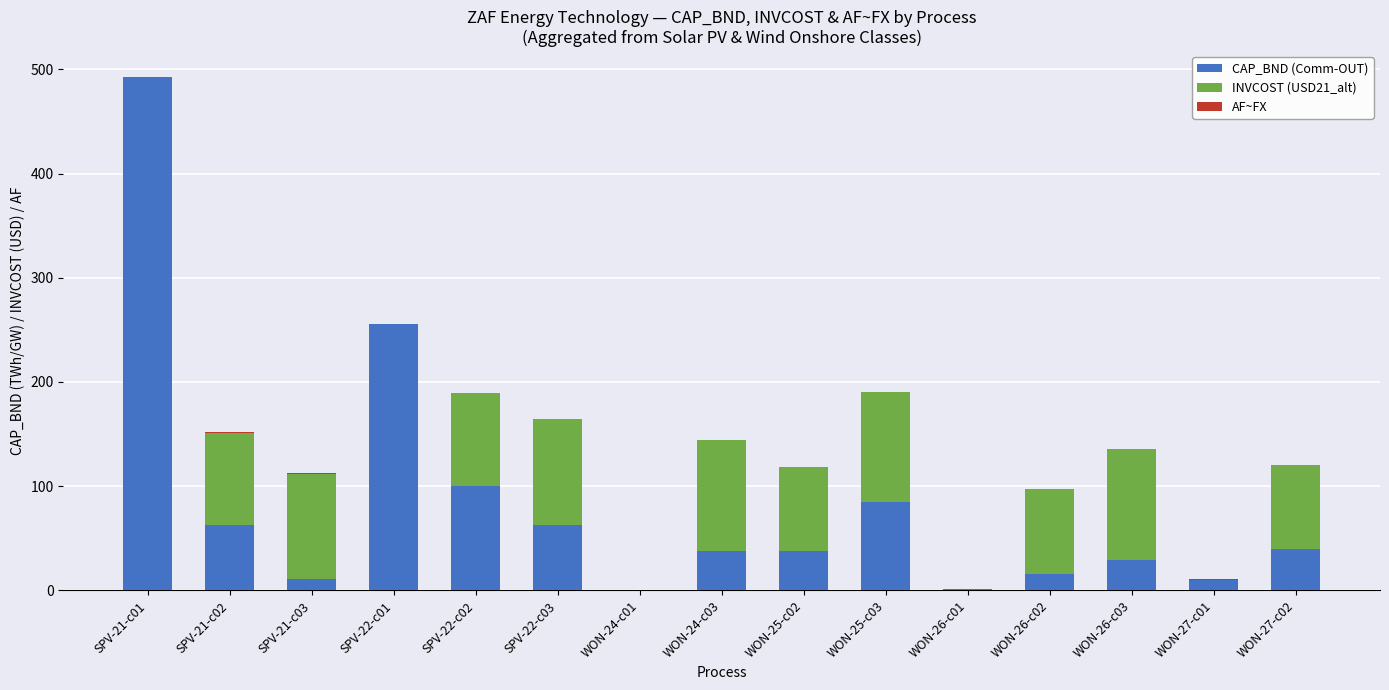

At which category is the sum across all series the highest?

SPV-21-c01